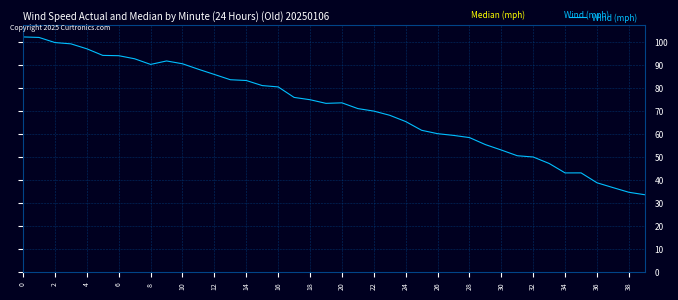

What is the difference between the maximum and minimum values?

68.5